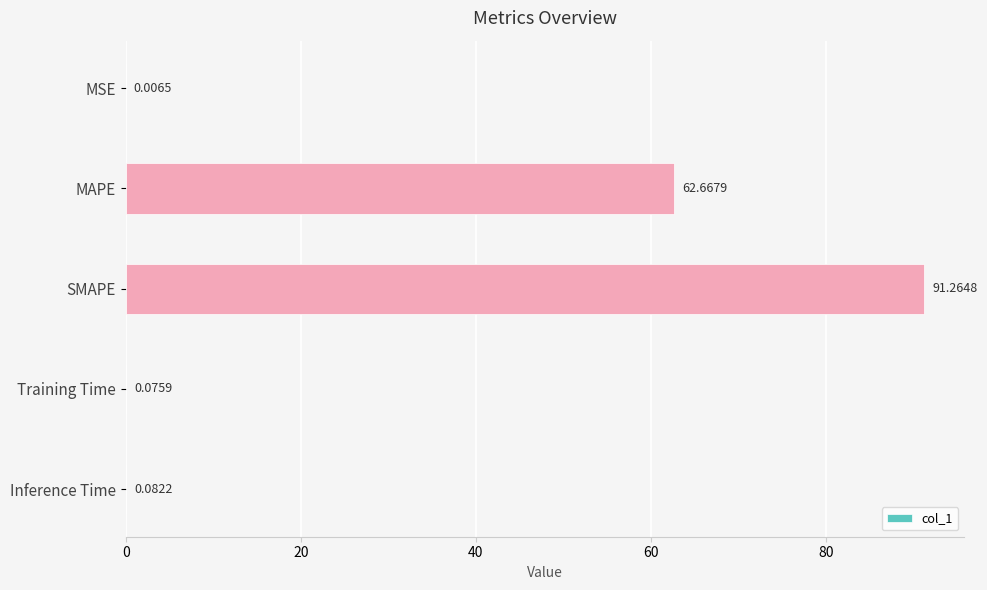

Where is the data nearest to the value 45?

MAPE